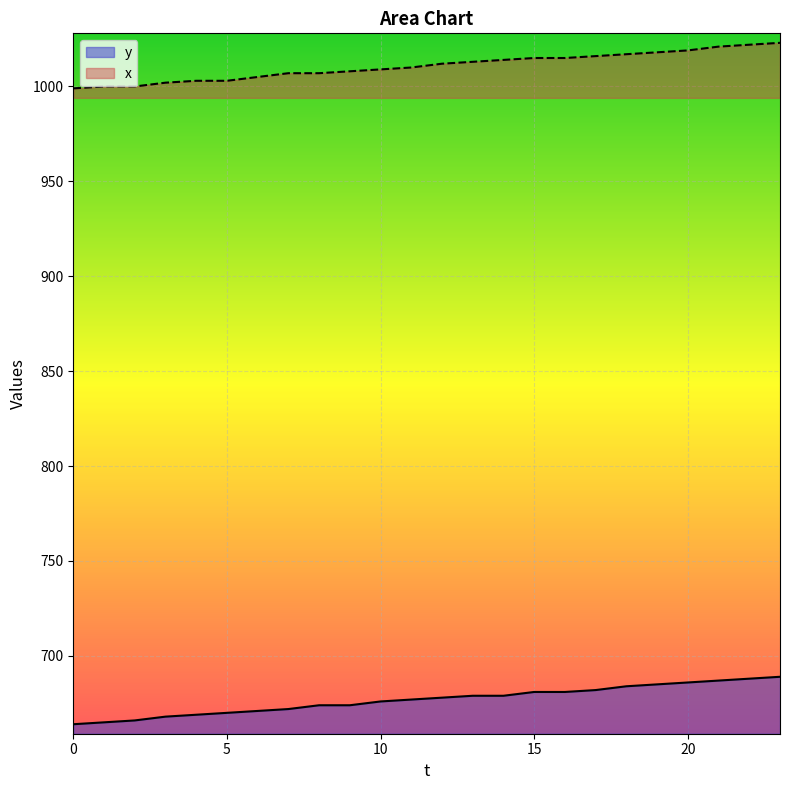

Which series has the widest spread of values?

y